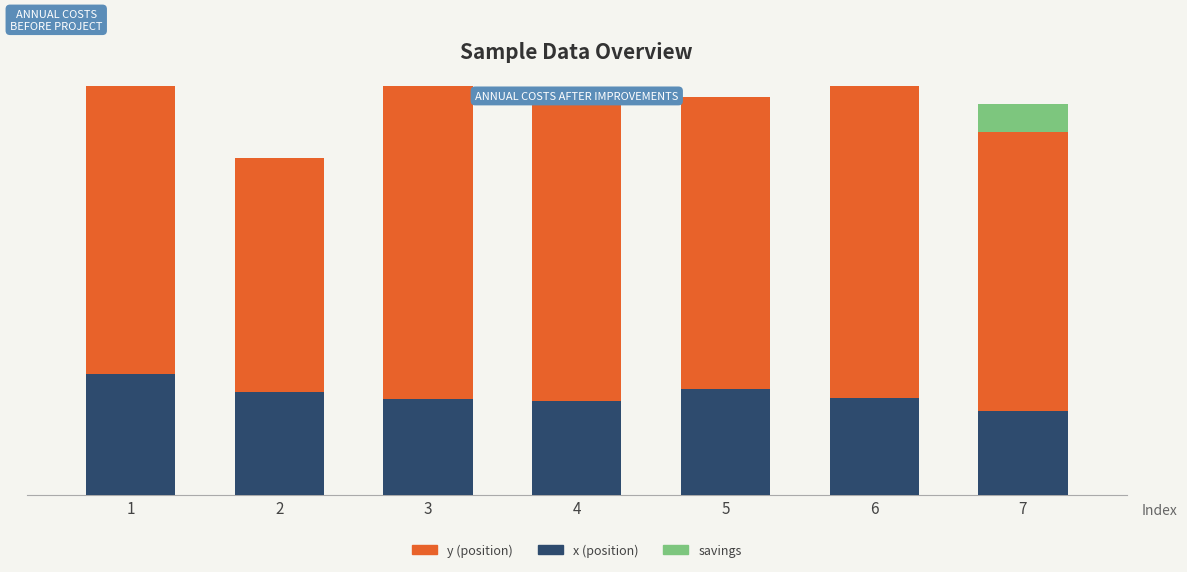

What is the highest value of the y series?

234